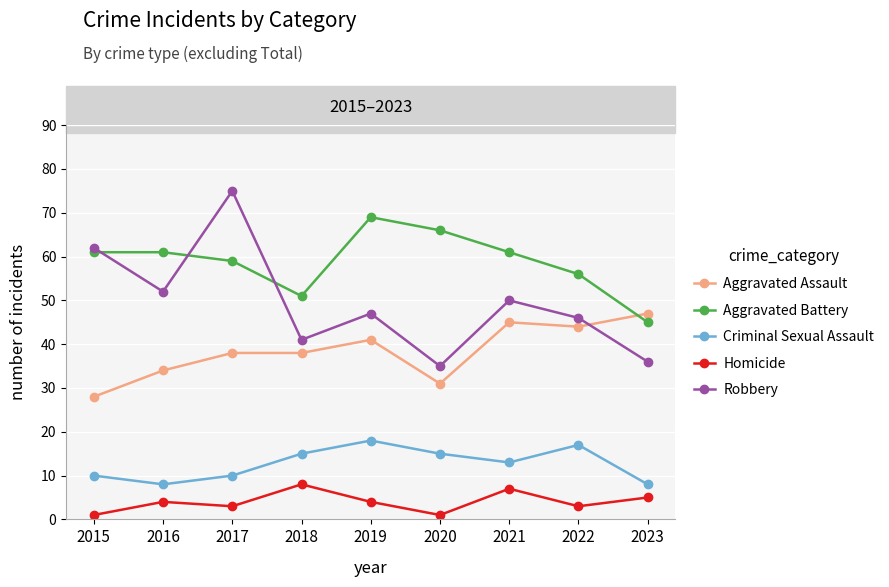

True or false: Robbery and Criminal Sexual Assault intersect in this chart.

False